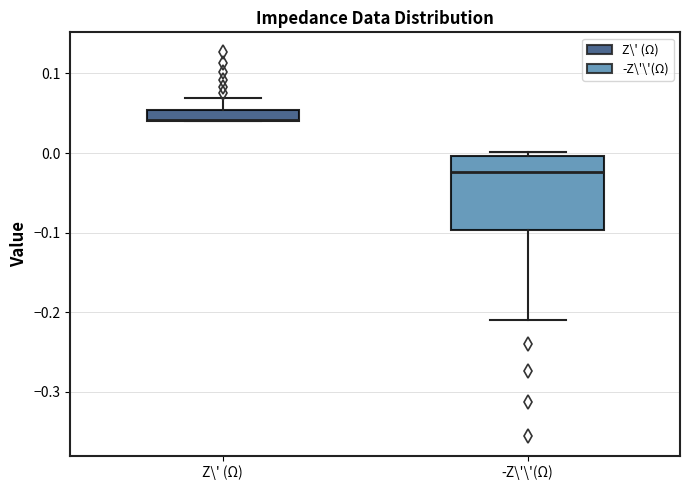

Where is the upper edge of the box for -Z\'\'(Ω) on the y-axis? The values are not printed on the chart, so give them approximately, as read against the axis.

0.00